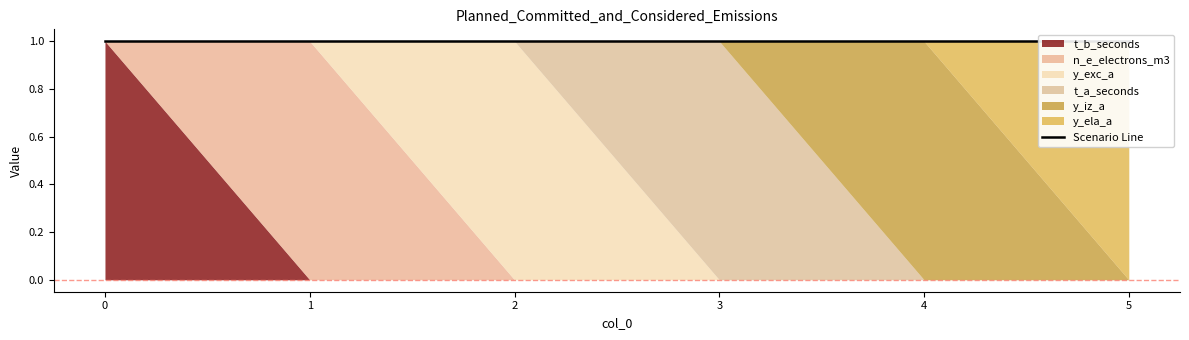

Which series changed the most between 1 and 2?

n_e_electrons_m3